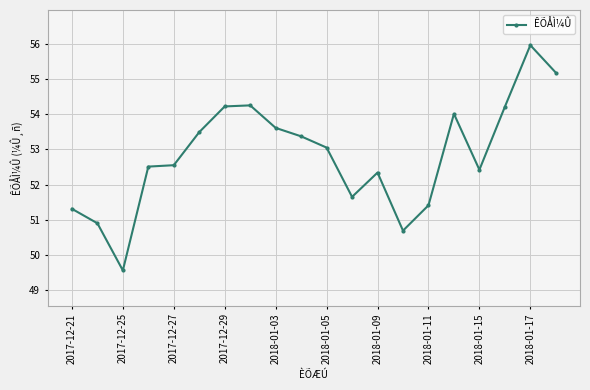

What is the sum of all values?

1056.7